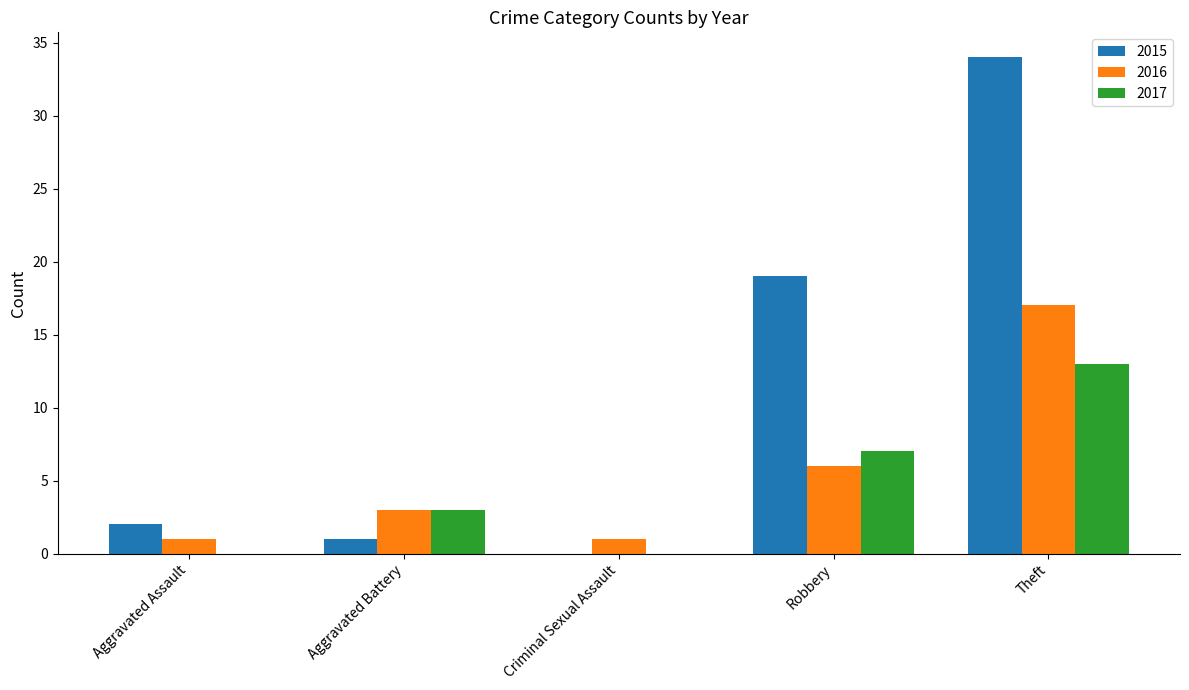

What is the total value across all series at Theft?

64